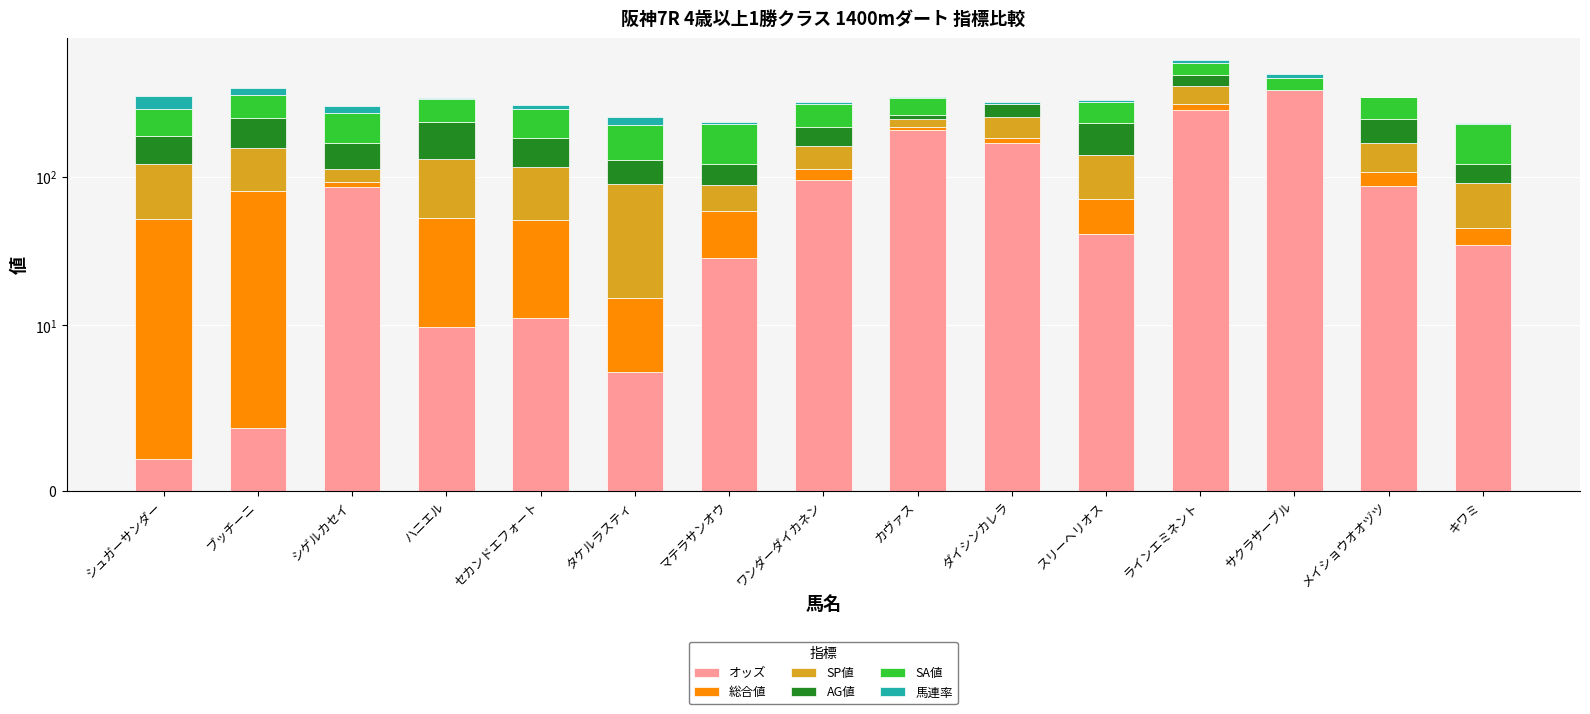

At which label does 馬連率 first exceed 11?

シュガーサンダー